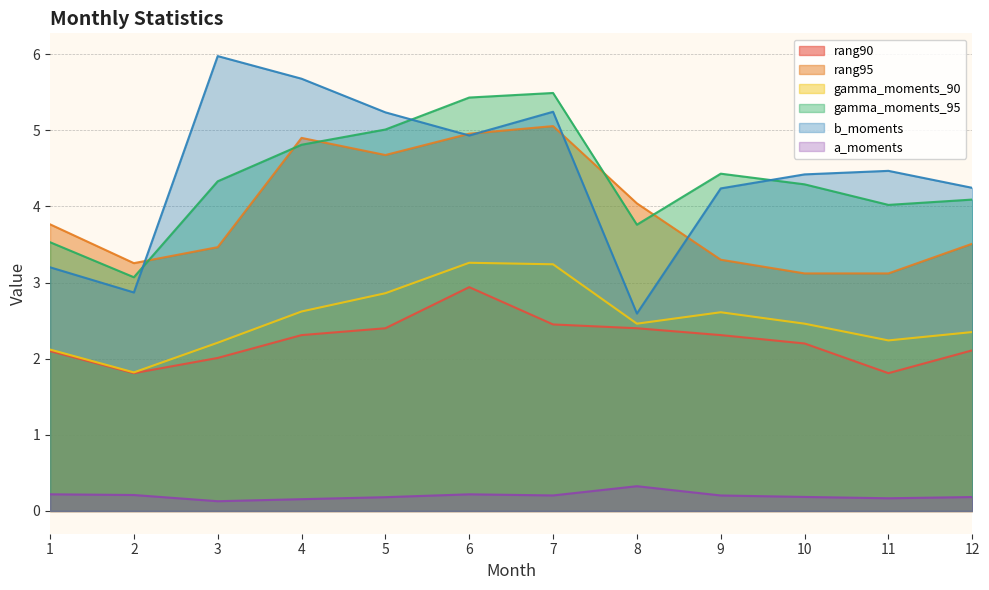

What are all the series names shown in the legend?

rang90, rang95, gamma_moments_90, gamma_moments_95, b_moments, a_moments